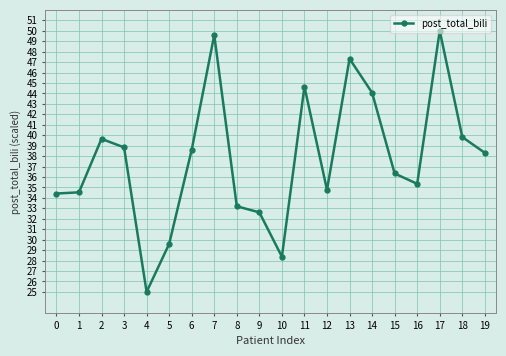

Between 6 and 13, which is larger?

13